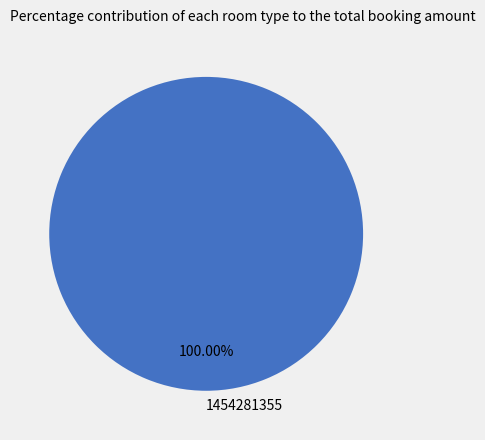

Which category accounts for the majority?

1454281355